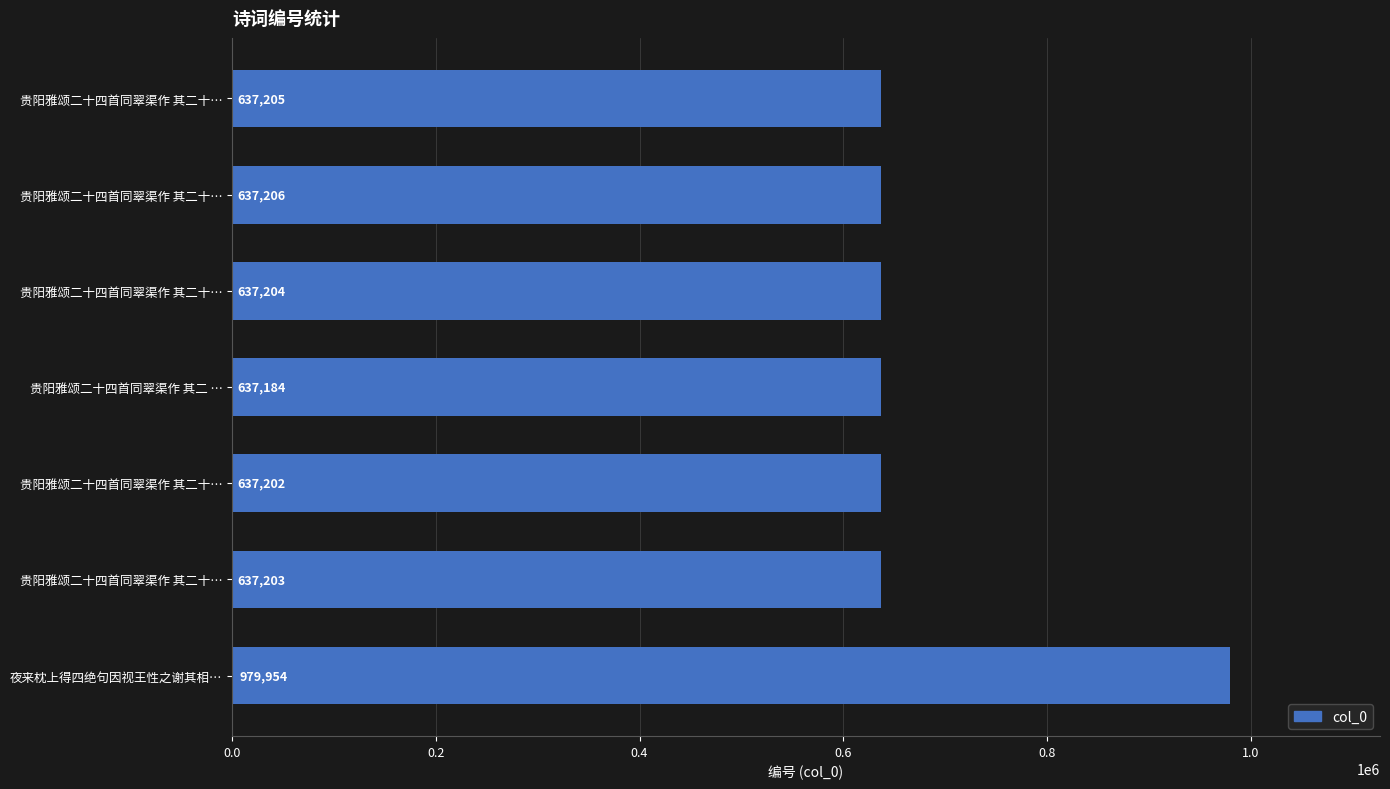

How many bars are there in total?

7